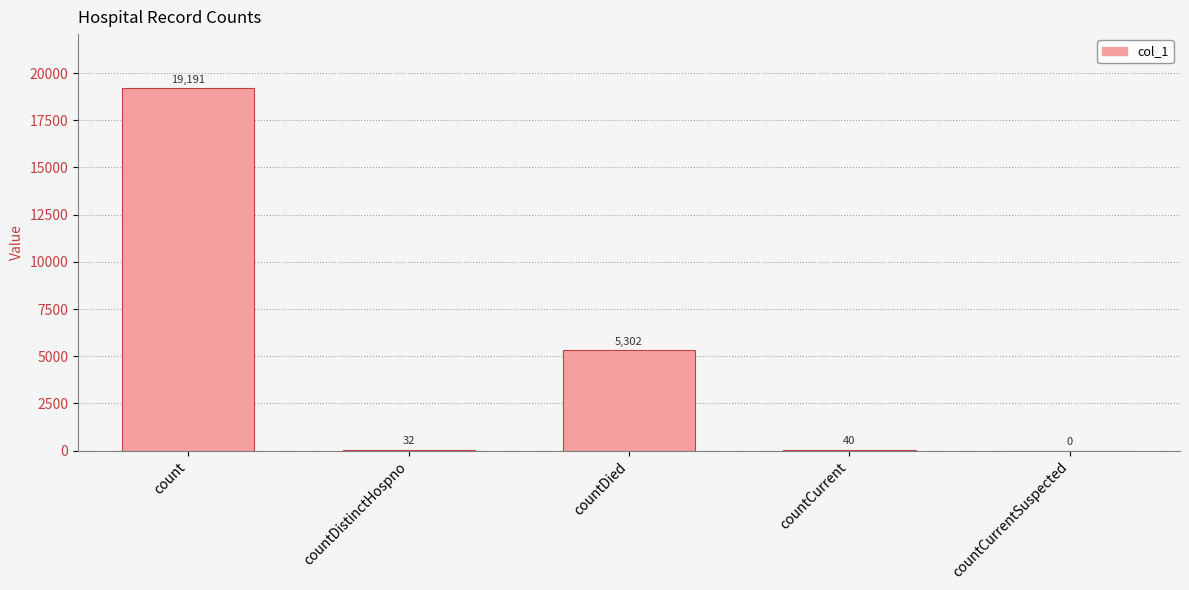

The chart shows a value of 0 at countCurrentSuspected. True or false?

True